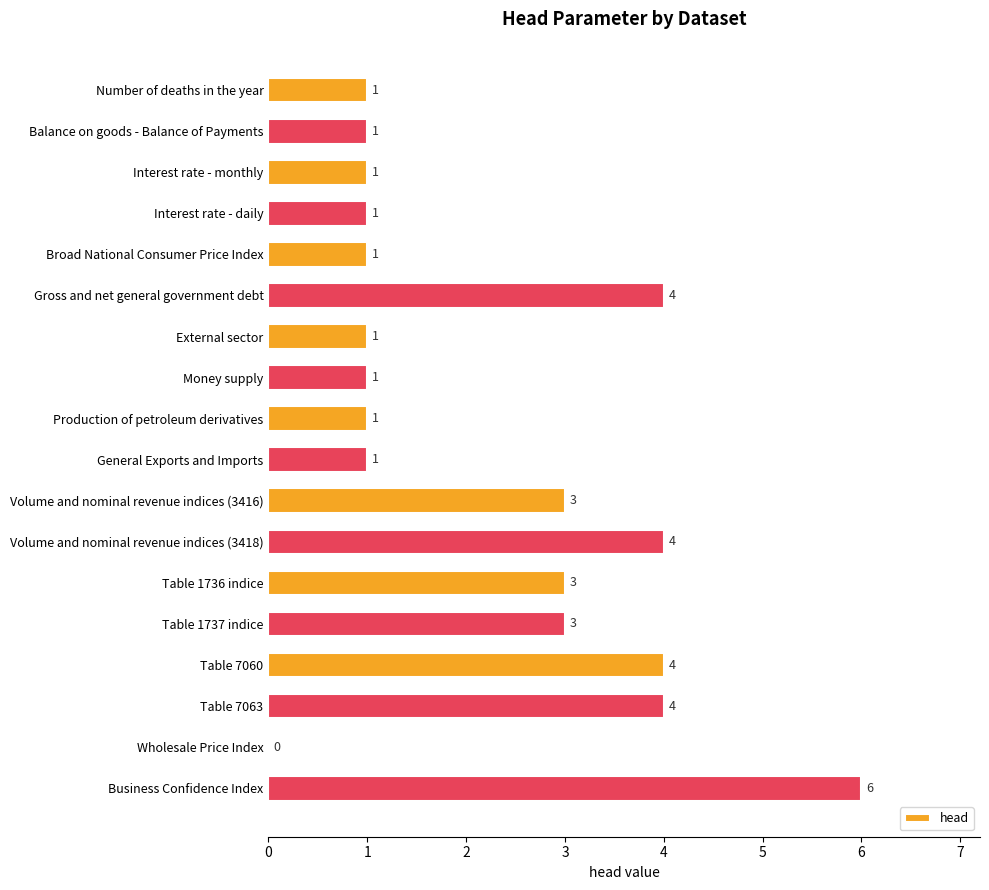

What is the average value?

2